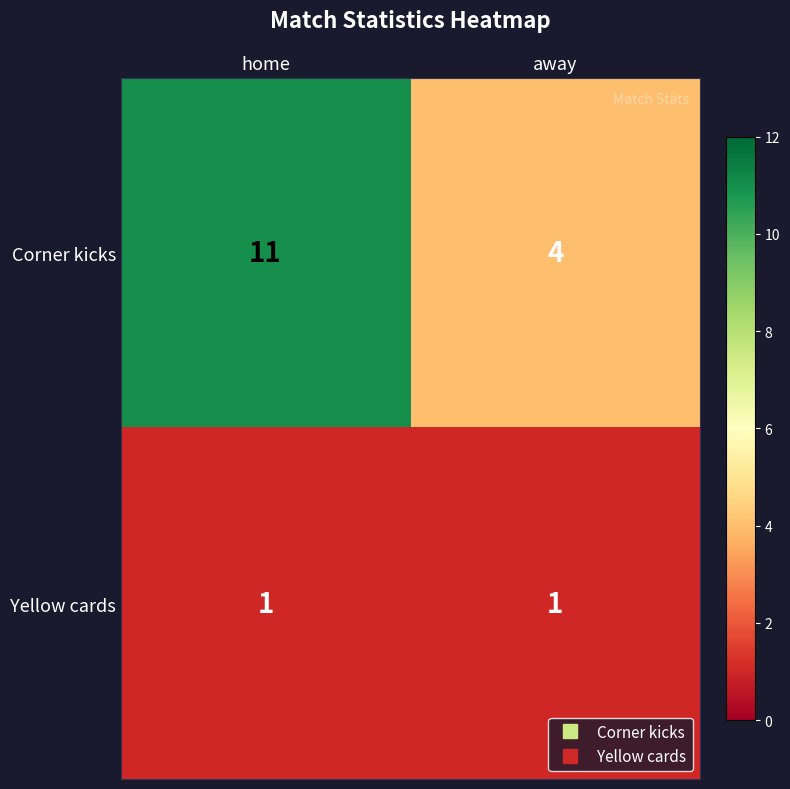

What value does the Corner kicks series have at away?

4